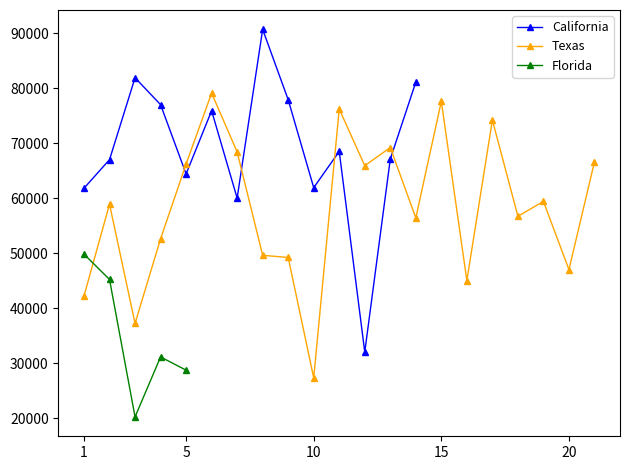

The value of Texas at 5 is 27064.8. True or false?

False